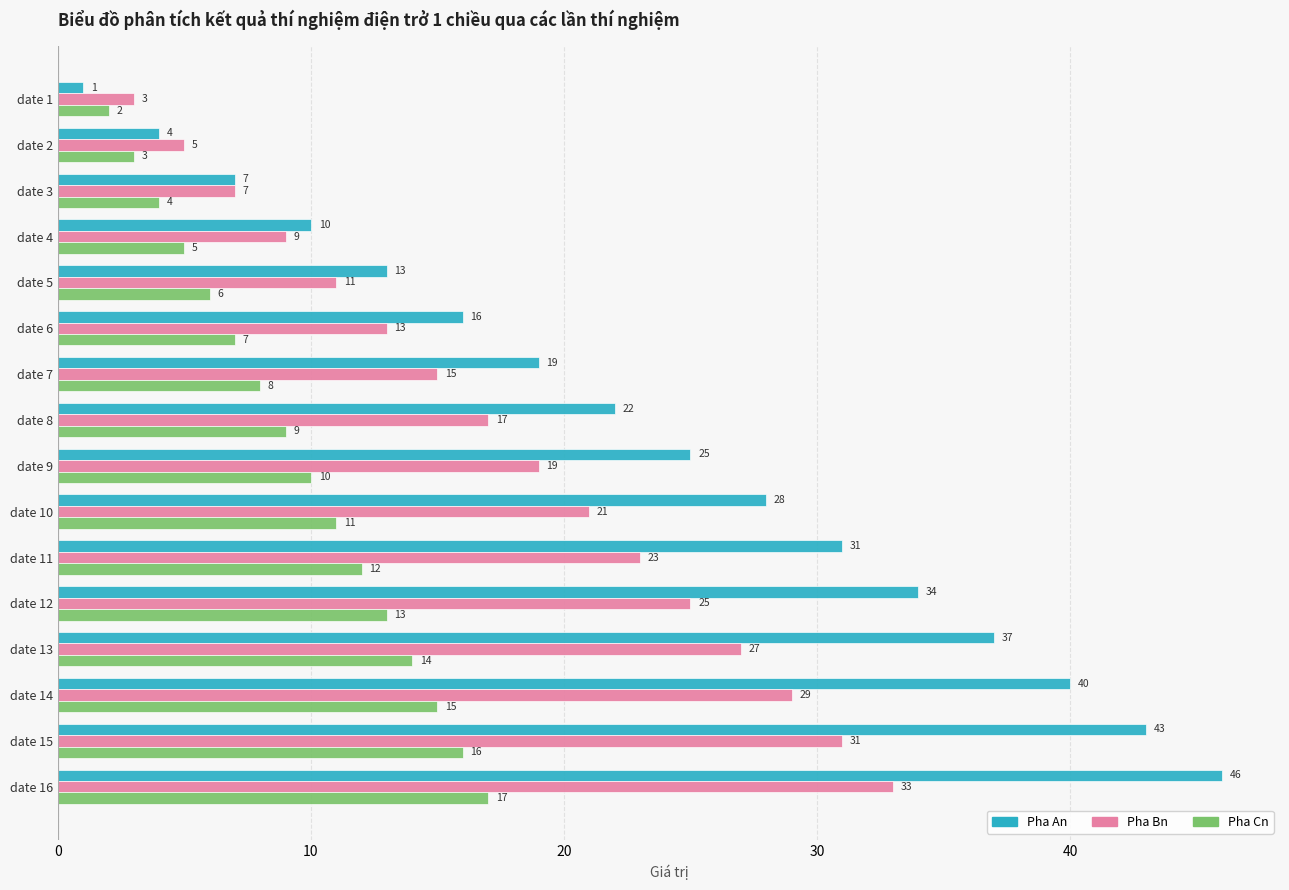

What is the sum of all Pha An values?

376